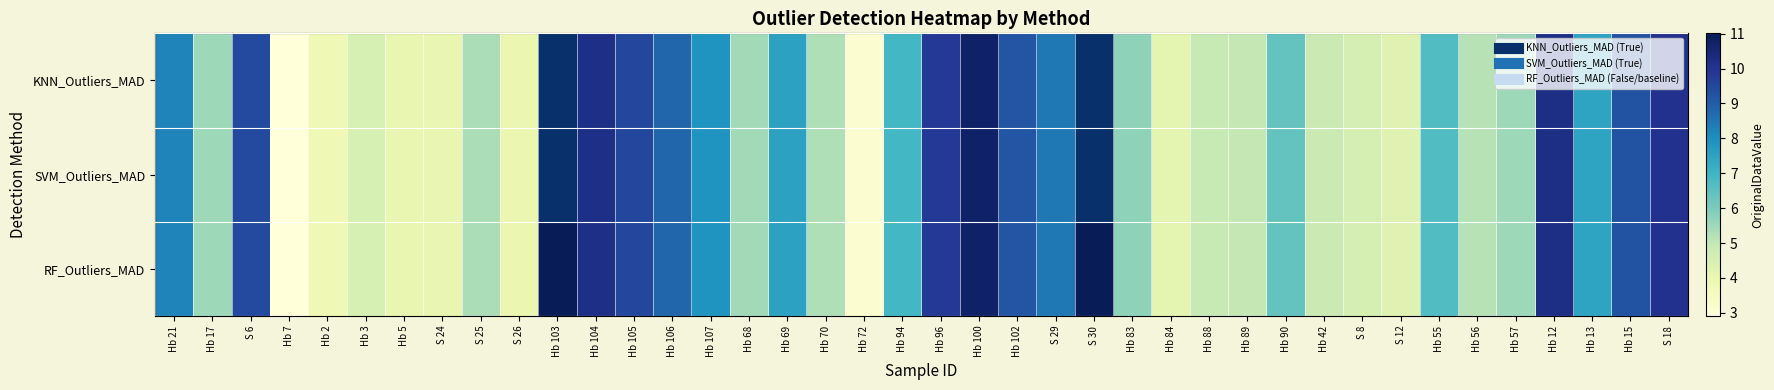

Rank the series at Hb 94 from lowest to highest value.

KNN_Outliers_MAD, SVM_Outliers_MAD, RF_Outliers_MAD